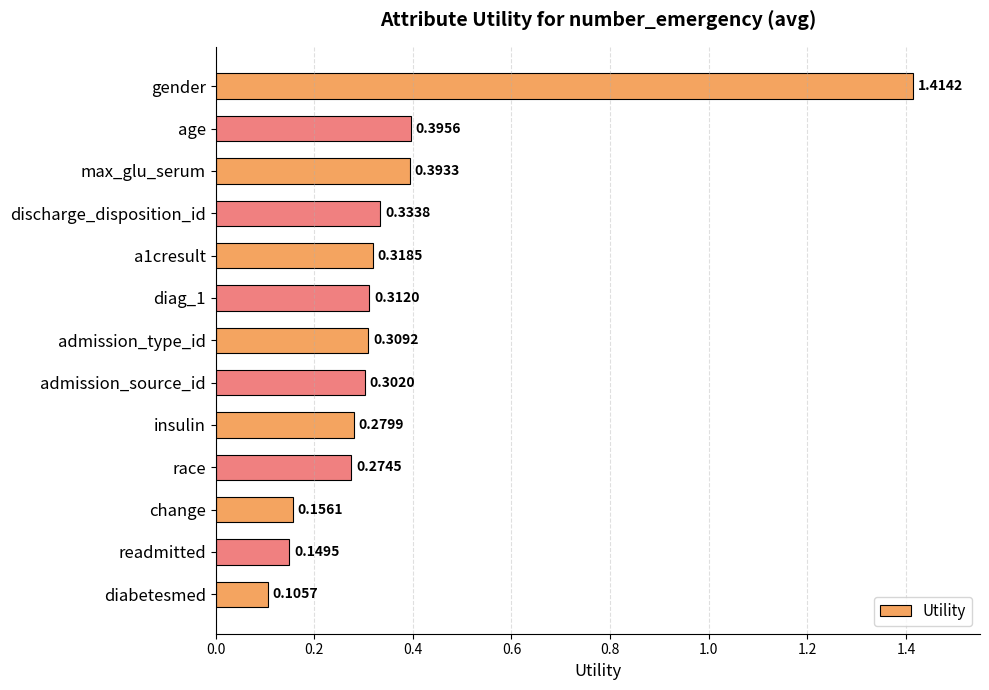

At which category does the chart reach its minimum across all series?

diabetesmed